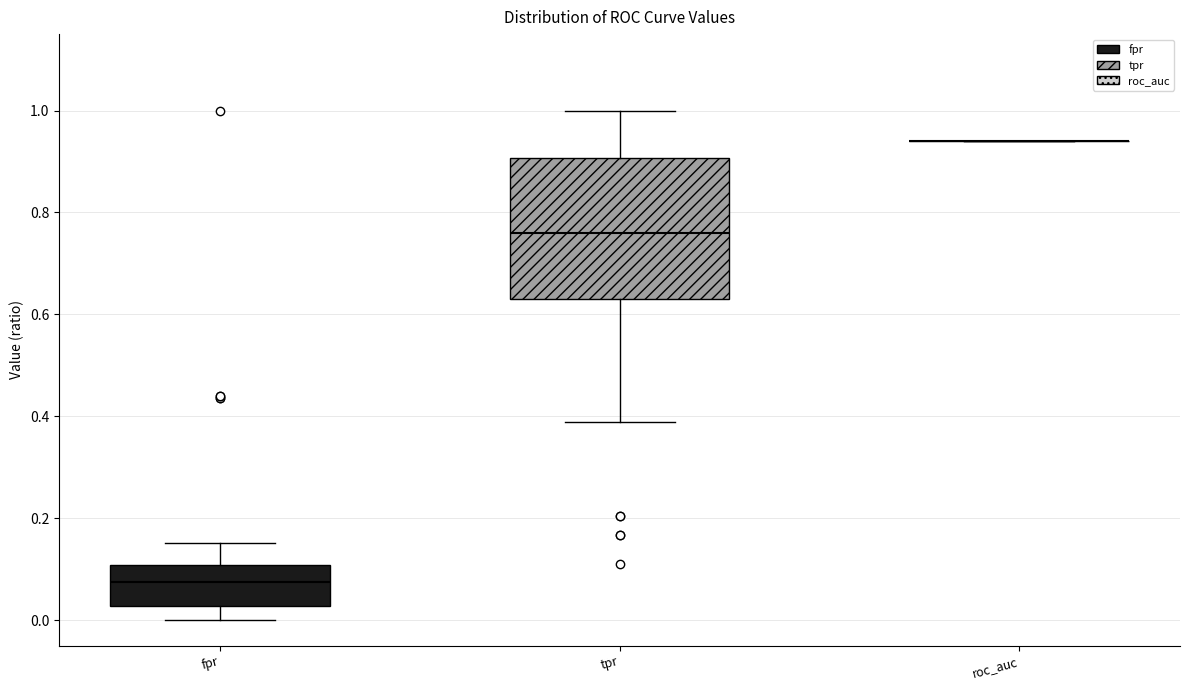

Reading left to right, read every box against the y-axis: the position of its median line, the range the box covers, and the ends of its whiskers. The values are not printed on the chart, so give them approximately, as read against the axis.

fpr: median 0.08, box 0.02 to 0.10, whiskers 0.00 to 0.16
tpr: median 0.76, box 0.62 to 0.90, whiskers 0.38 to 1.00
roc_auc: box collapsed to a line at 0.94, whiskers 0.94 to 0.94